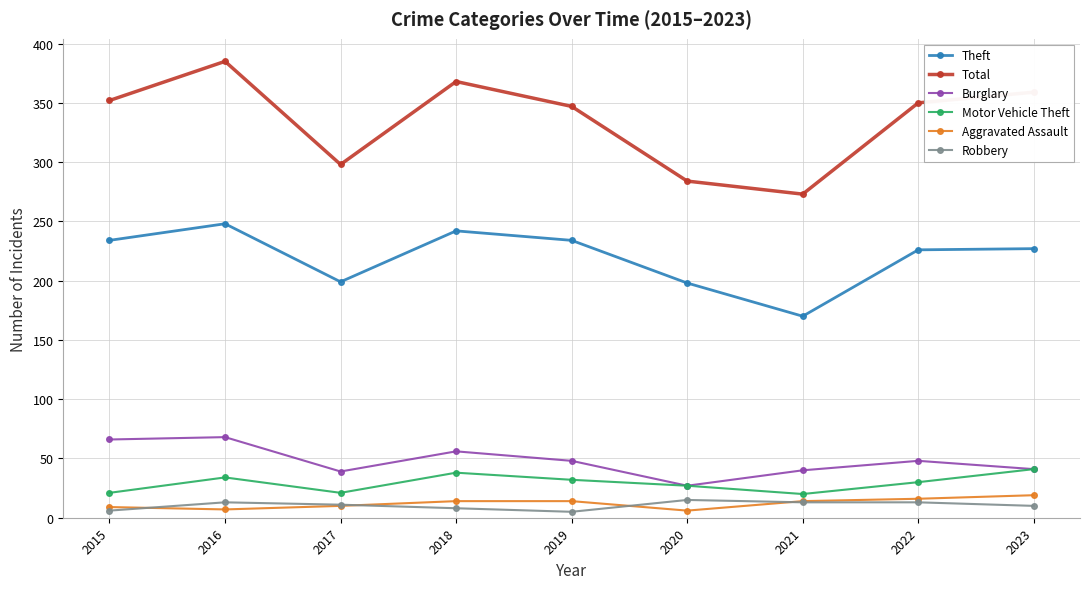

Where is the first local minimum for Total?

2017